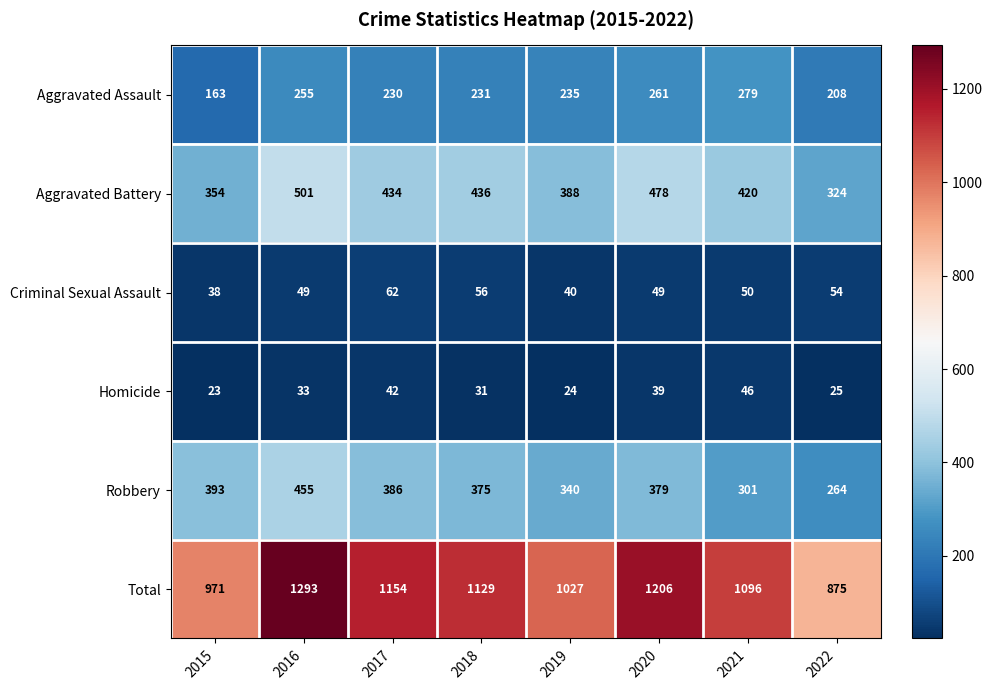

At which label is Total closest to 1084?

2021